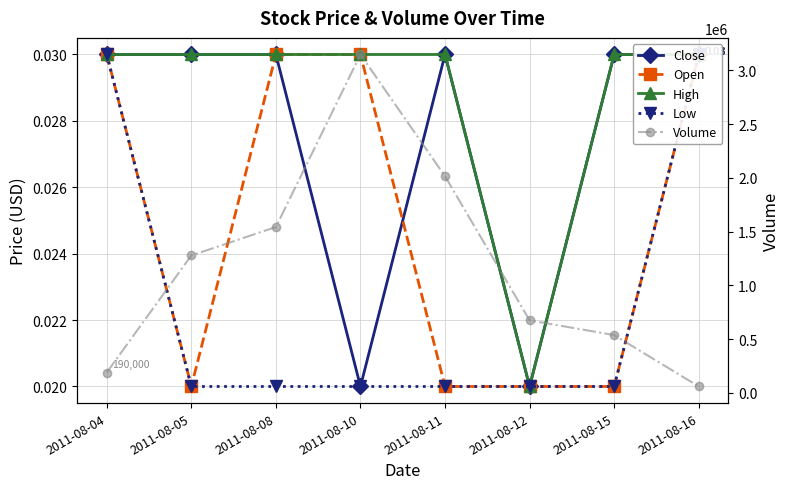

Reading left to right, what are all the values shown in this chart?

Close: 0.0	0.0	0.0	0.0	0.0	0.0	0.0	0.0
Open: 0.0	0.0	0.0	0.0	0.0	0.0	0.0	0.0
High: 0.0	0.0	0.0	0.0	0.0	0.0	0.0	0.0
Low: 0.0	0.0	0.0	0.0	0.0	0.0	0.0	0.0
Volume: 190000.0	1278000.0	1543000.0	3147000.0	2015000.0	675000.0	538000.0	60000.0